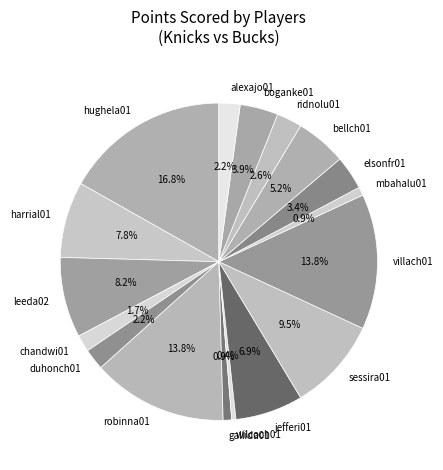

What is the ratio of the value at harrial01 to the value at boganke01?

2.0